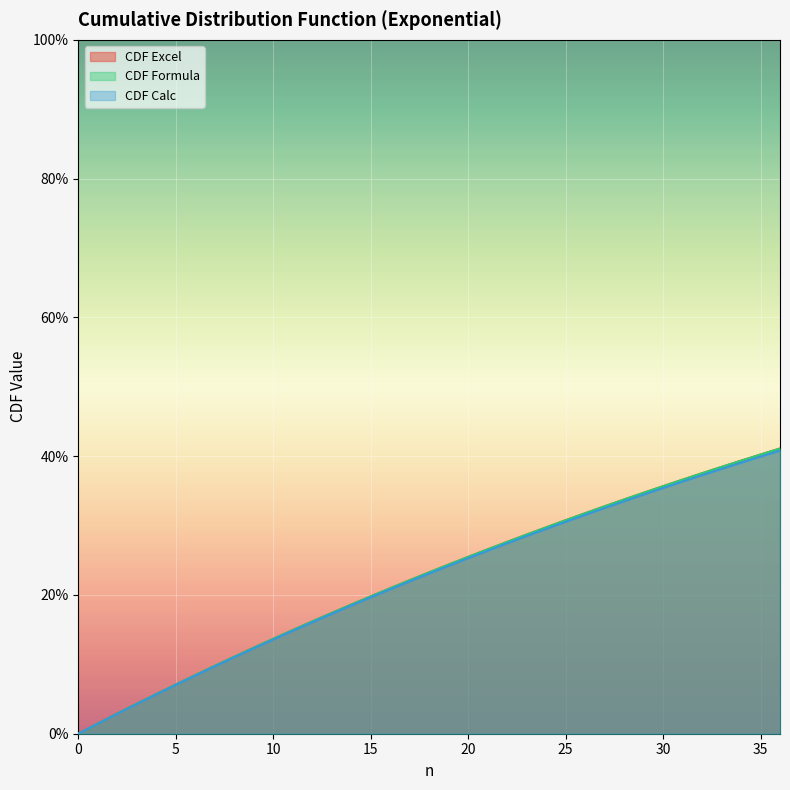

Rank the categories by cdf(n)_e value from highest to lowest.

36, 35, 34, 33, 32, 31, 30, 29, 28, 27, 26, 25, 24, 23, 22, 21, 20, 19, 18, 17, 16, 15, 14, 13, 12, 11, 10, 9, 8, 7, 6, 5, 4, 3, 2, 1, 0